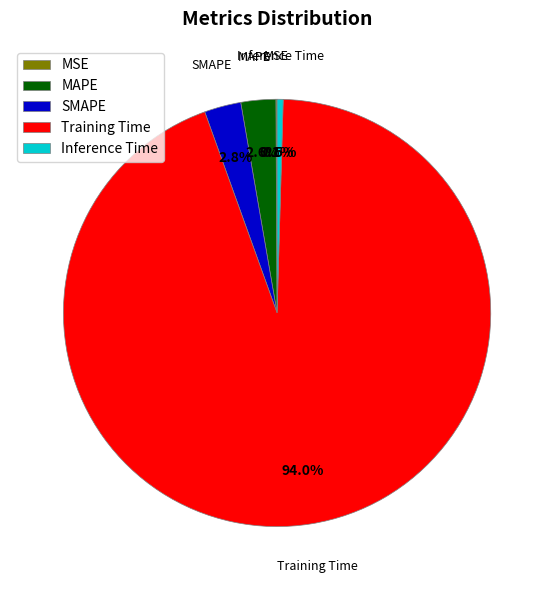

Which category has the biggest portion of the pie?

Training Time